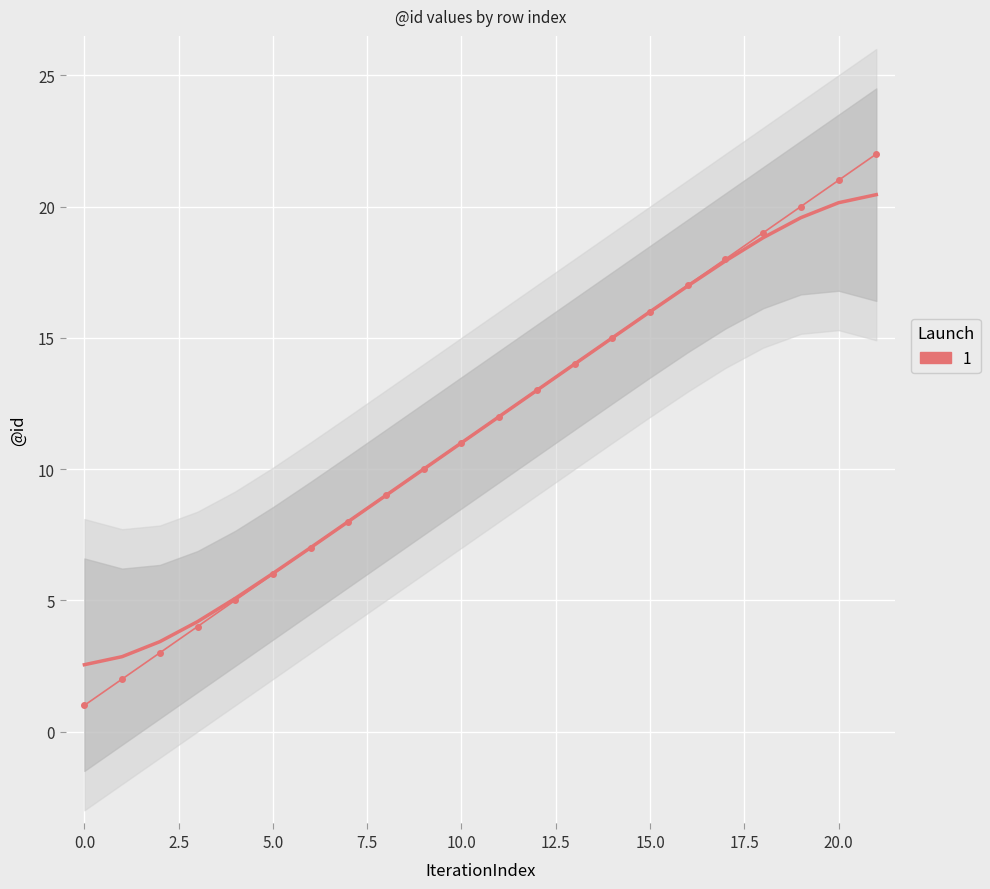

What is the average value?

12